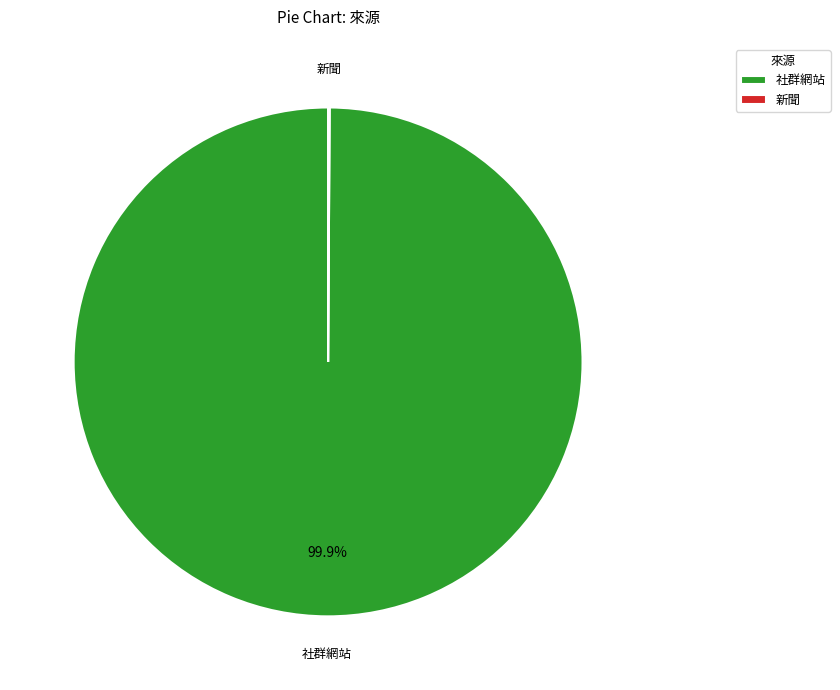

The 社群網站 slice represents 100% of the pie. True or false?

True